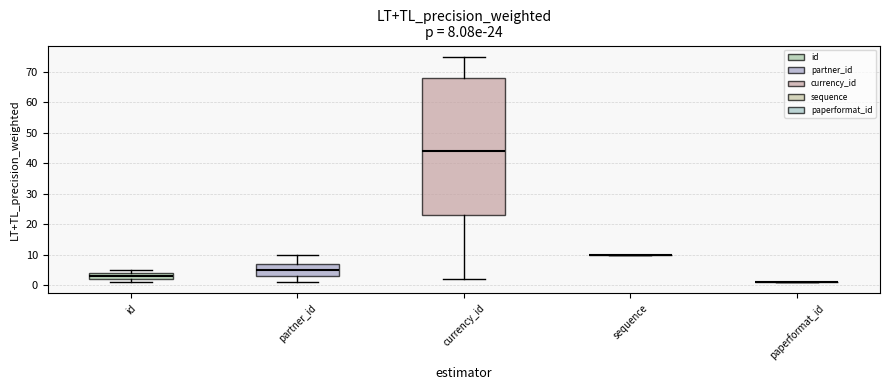

Which box is the tallest, from its lower edge to its upper edge?

currency_id